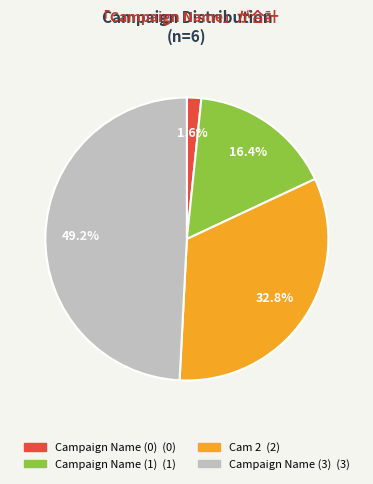

Rank the categories by value from lowest to highest.

Campaign Name (0), Campaign Name (1), Cam 2, Campaign Name (3)